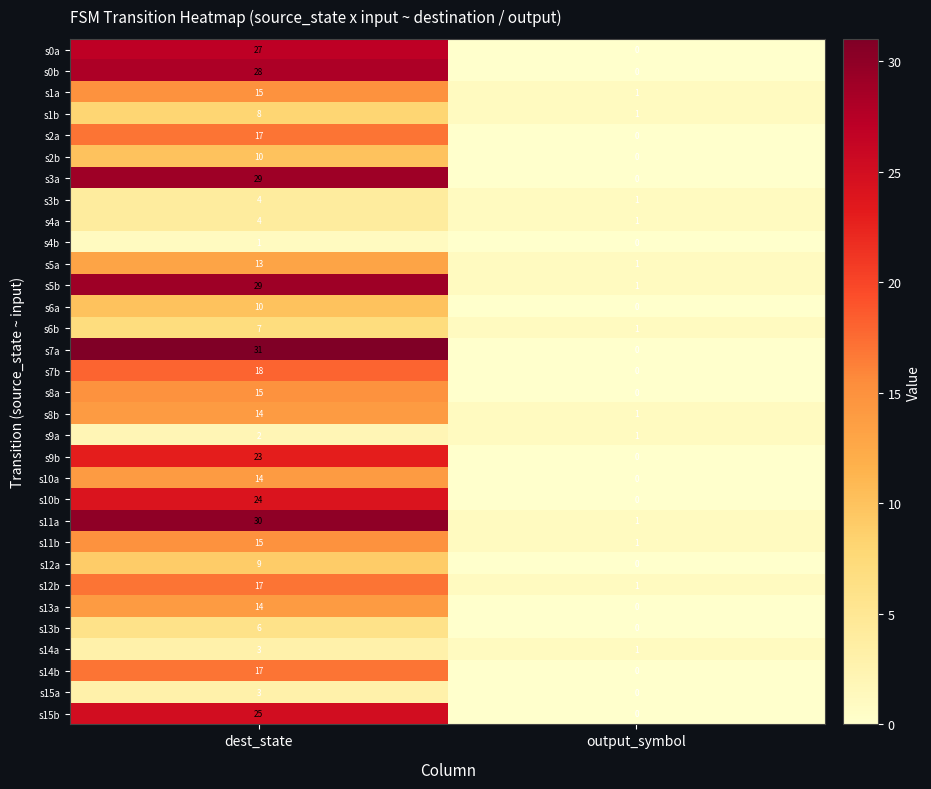

What is the approximate value of s5b at dest_state, to the nearest 10?

30